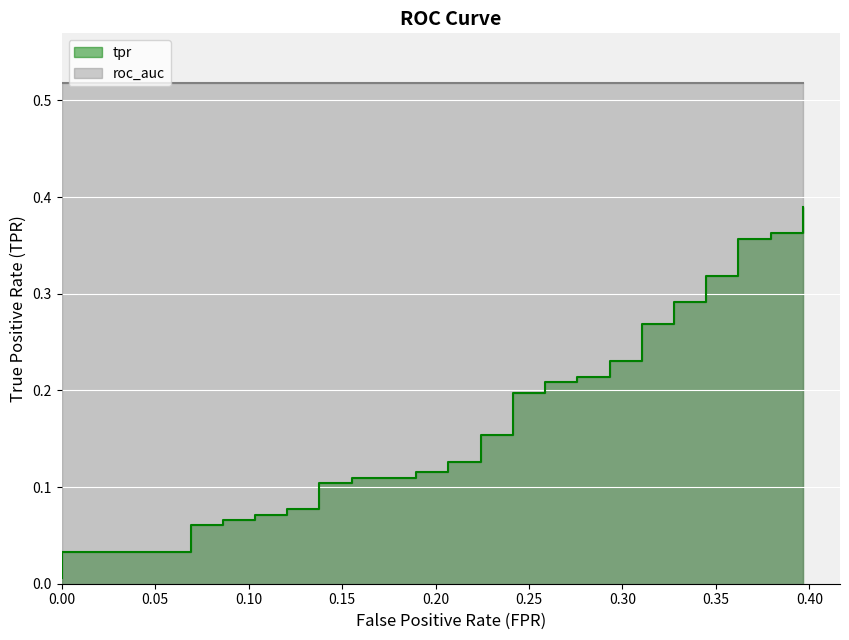

What is the sum of all values?

7.1